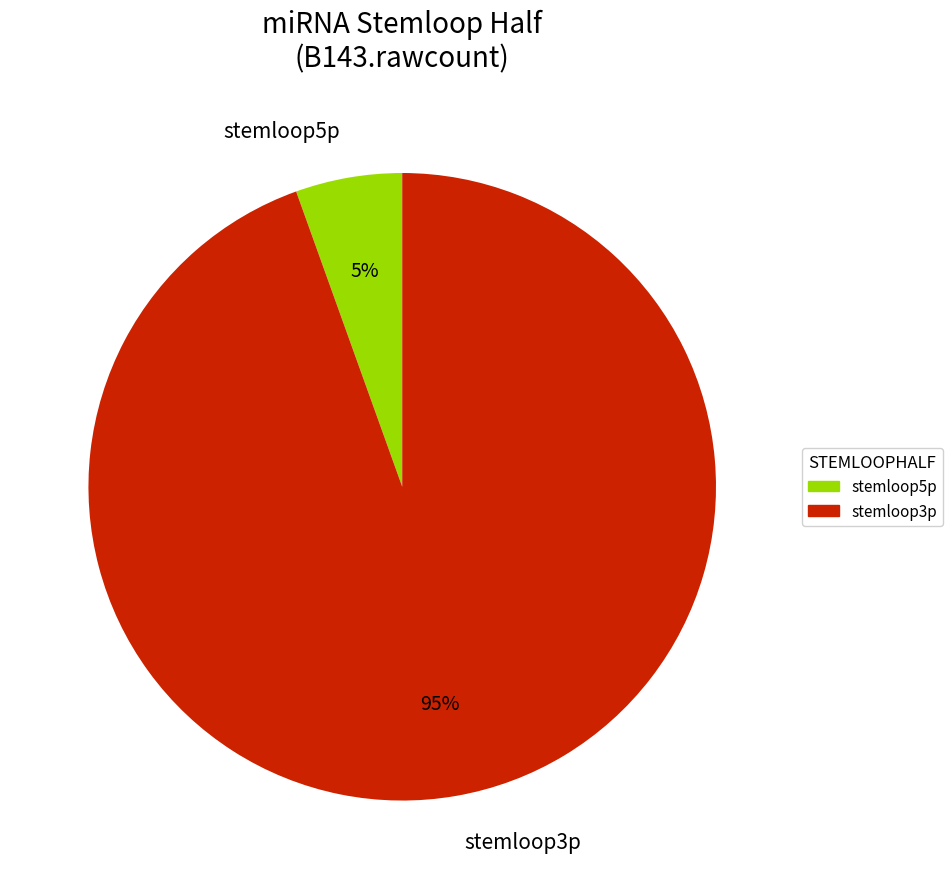

True or false: stemloop3p accounts for 99% of the total.

False